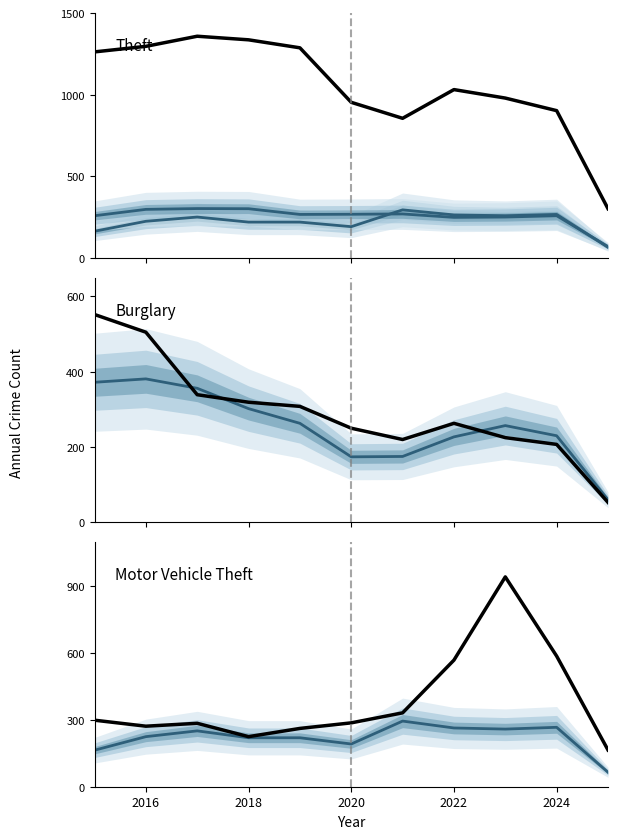

In Theft, how many points are higher than both neighbors (excluding endpoints)?

2